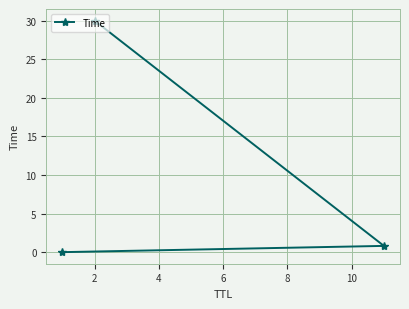

What is the maximum value shown in the chart?

30.0